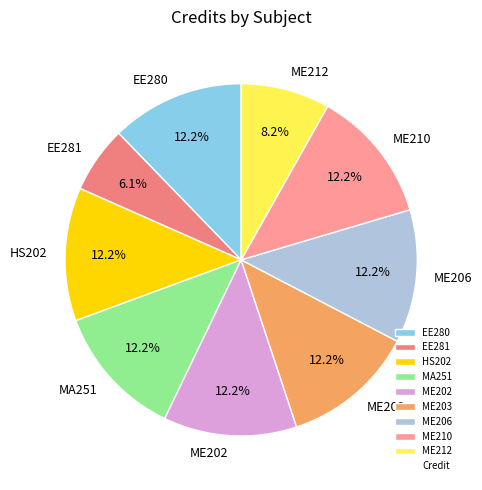

Which slice is the smallest?

EE281